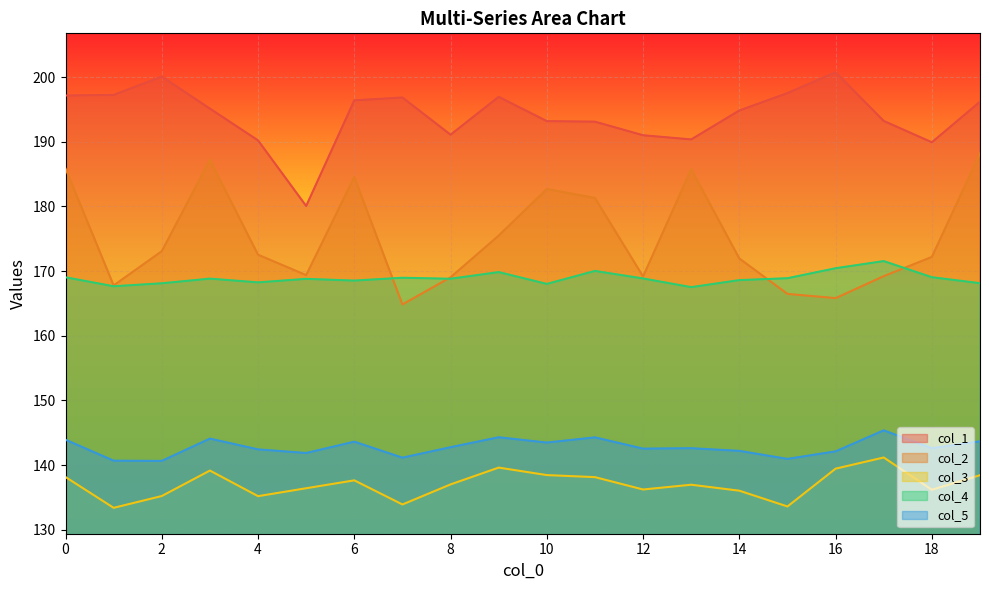

The value of col_3 at 10 is 55.2. True or false?

False